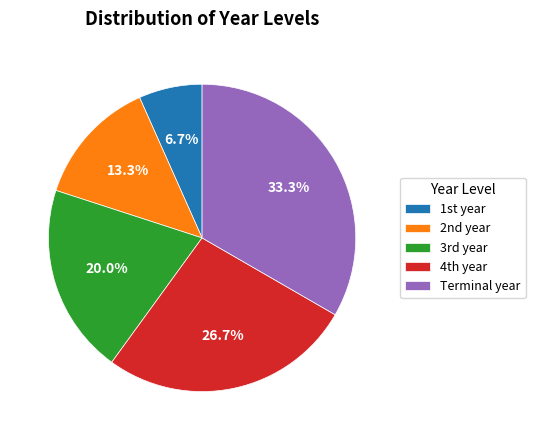

How many slices are in this pie chart?

5